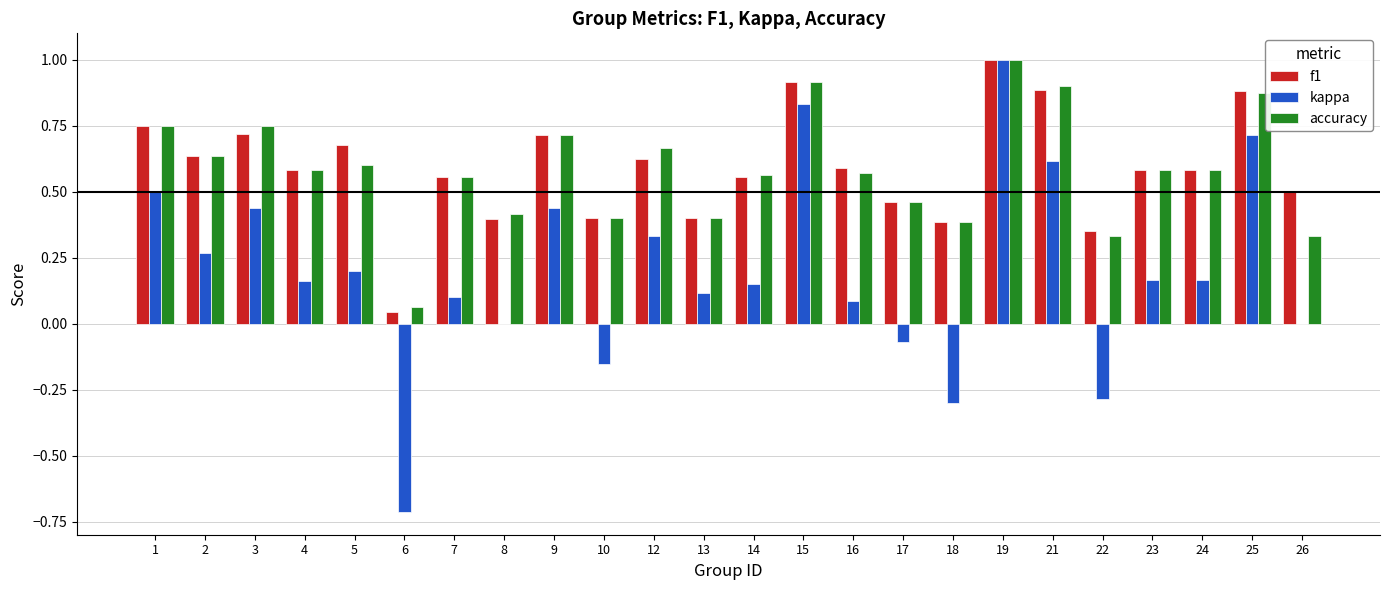

Are the bars horizontal?

No